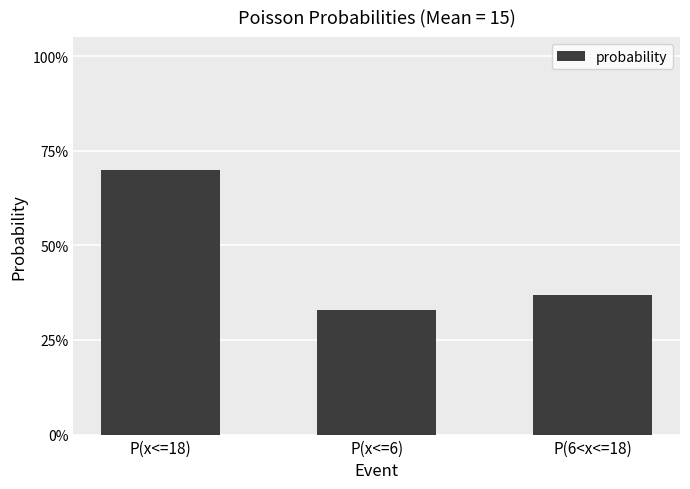

True or false: the data shows 0.4 at P(6<x<=18).

True